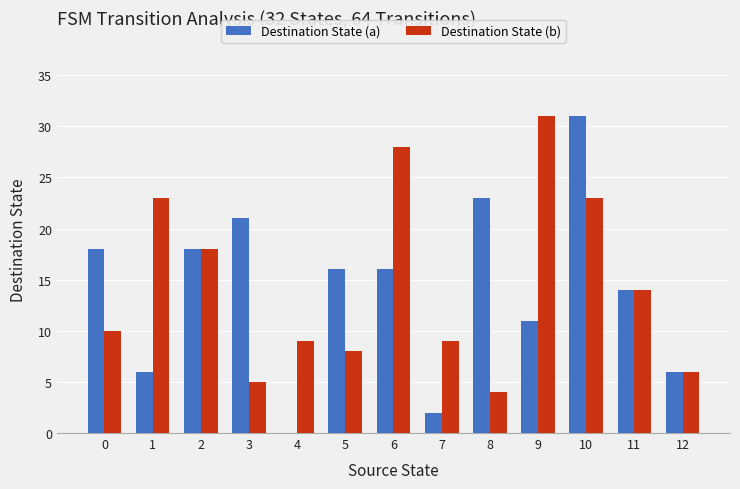

Is the value of Destination State (b) at 4 greater than the value of Destination State (a) at 8?

No